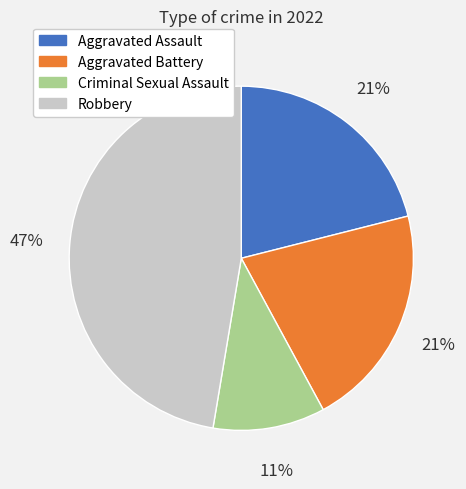

Combined, do Aggravated Assault and Aggravated Battery account for over 50%?

No